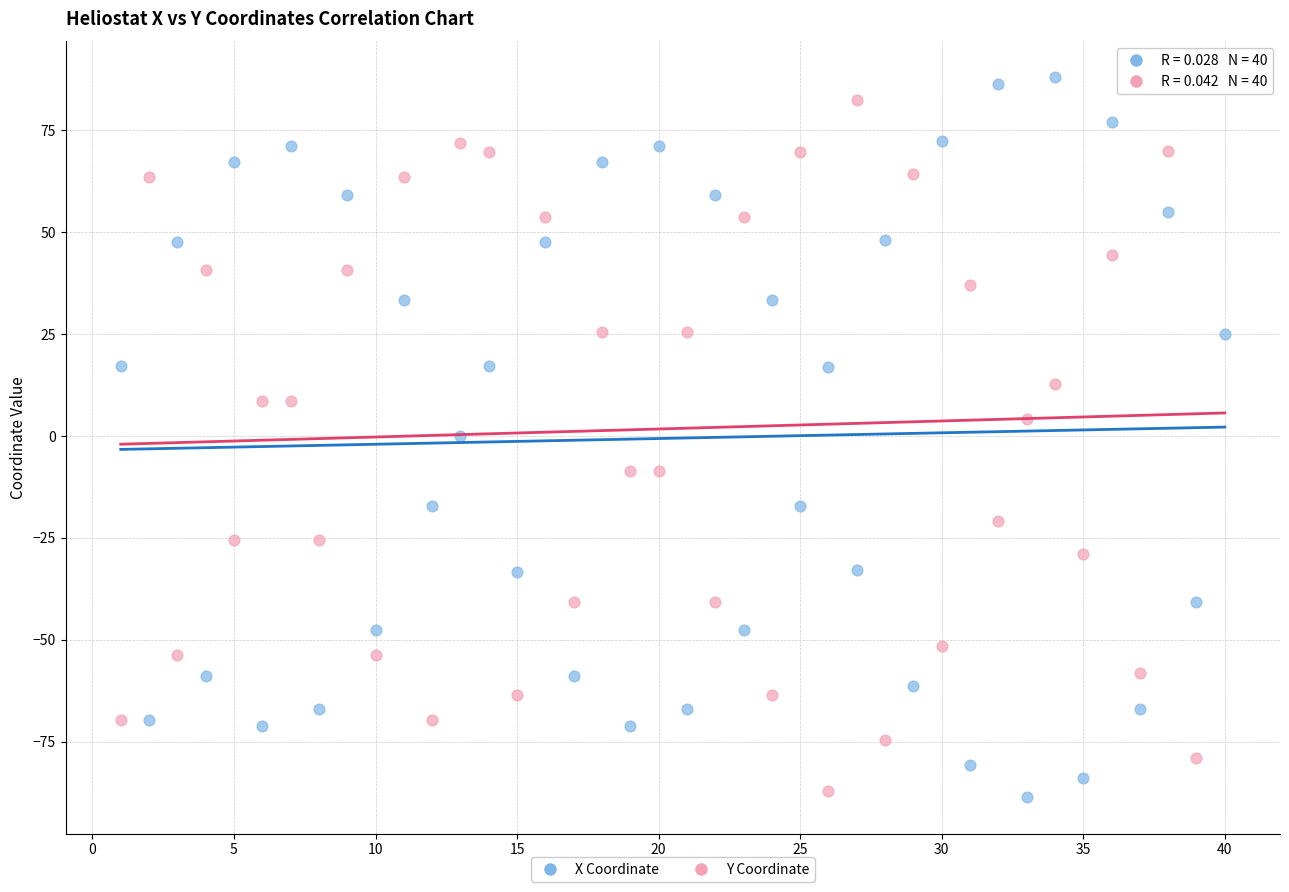

What is the X range (max minus min) for the scatter plot?

39.0